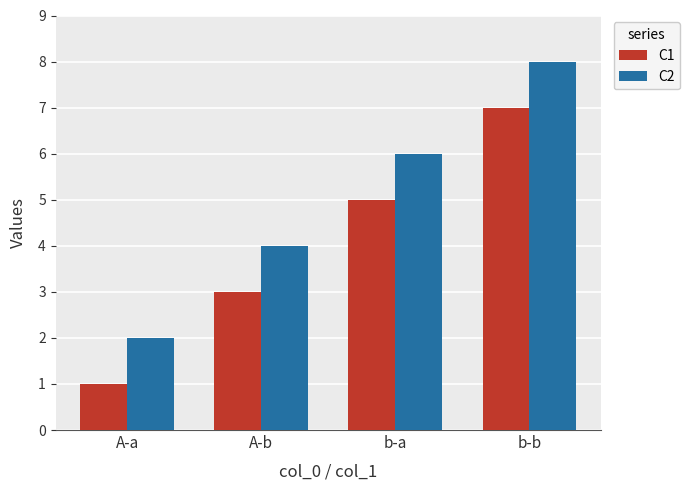

What is the highest value of the C1 series?

7